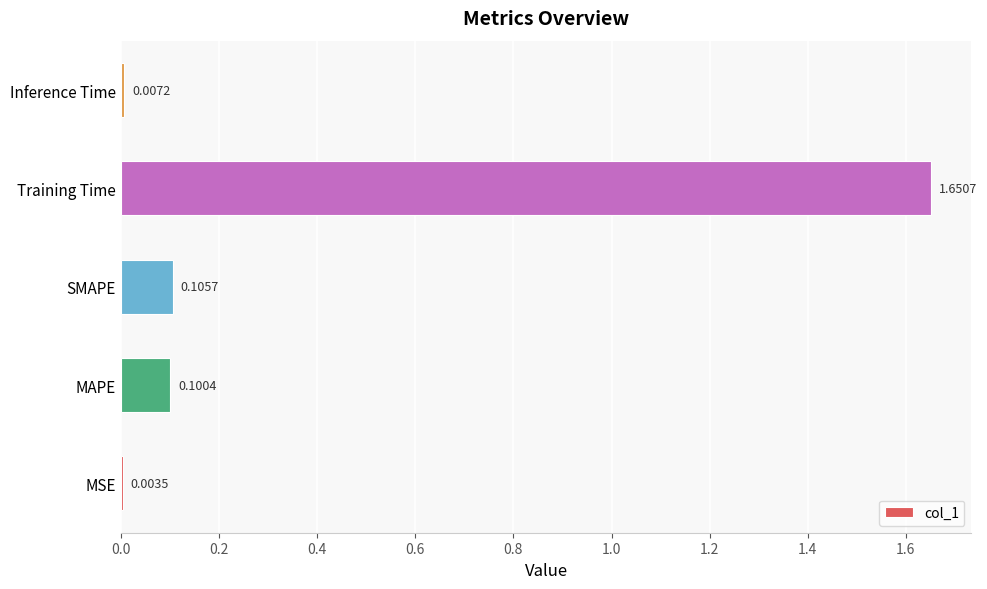

Where is the data nearest to the value 0?

MSE